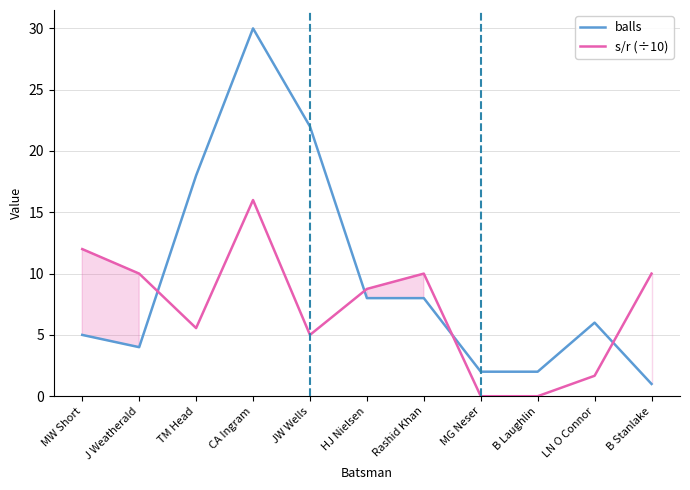

In balls, how many points are higher than both neighbors (excluding endpoints)?

2